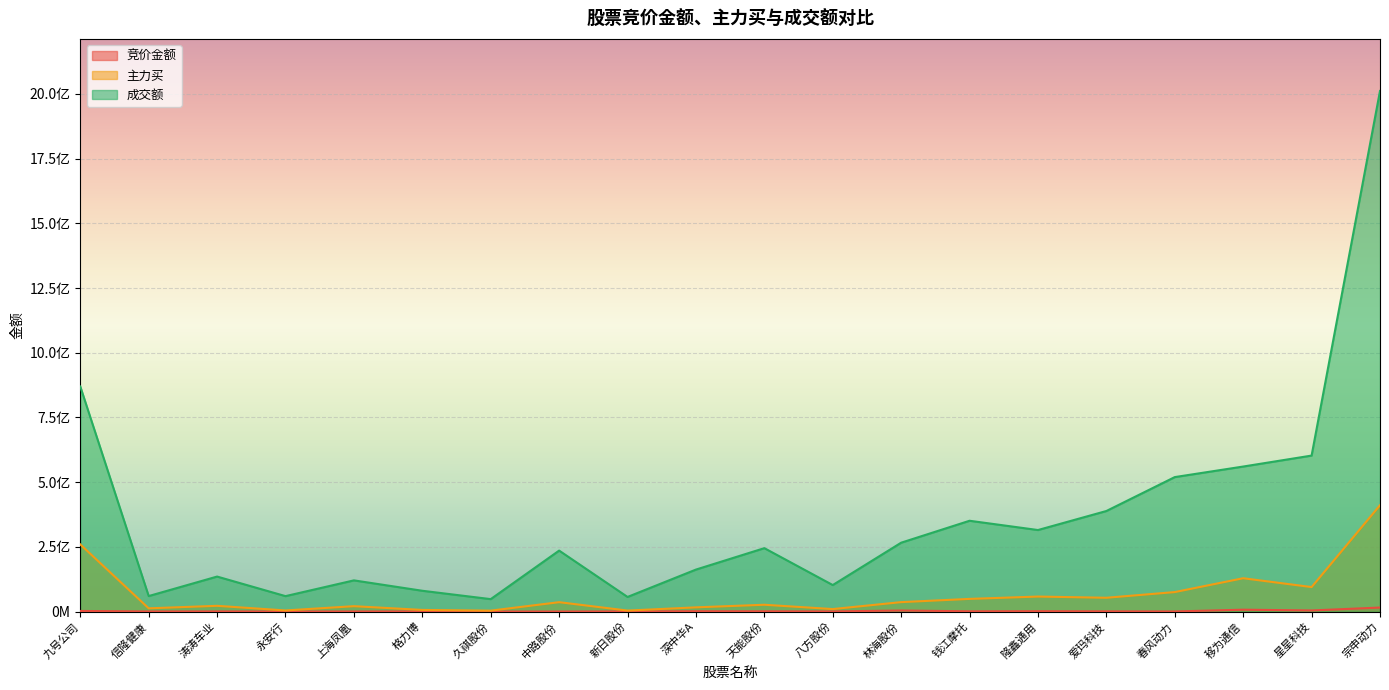

True or false: 主力买 and 竞价金额 cross at least once.

False